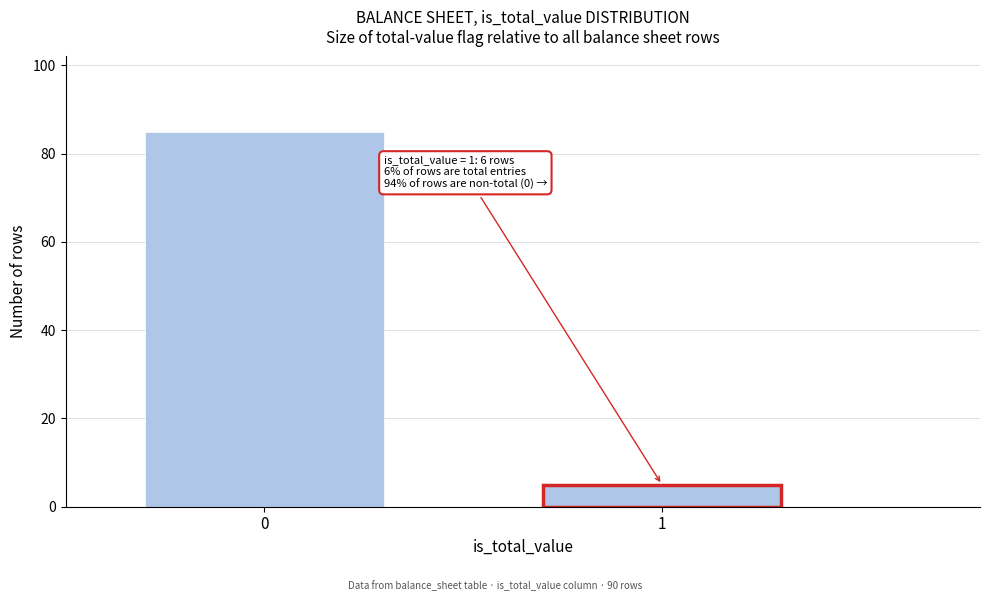

Reading right to left, transcribe all the data shown in this chart.

5	85